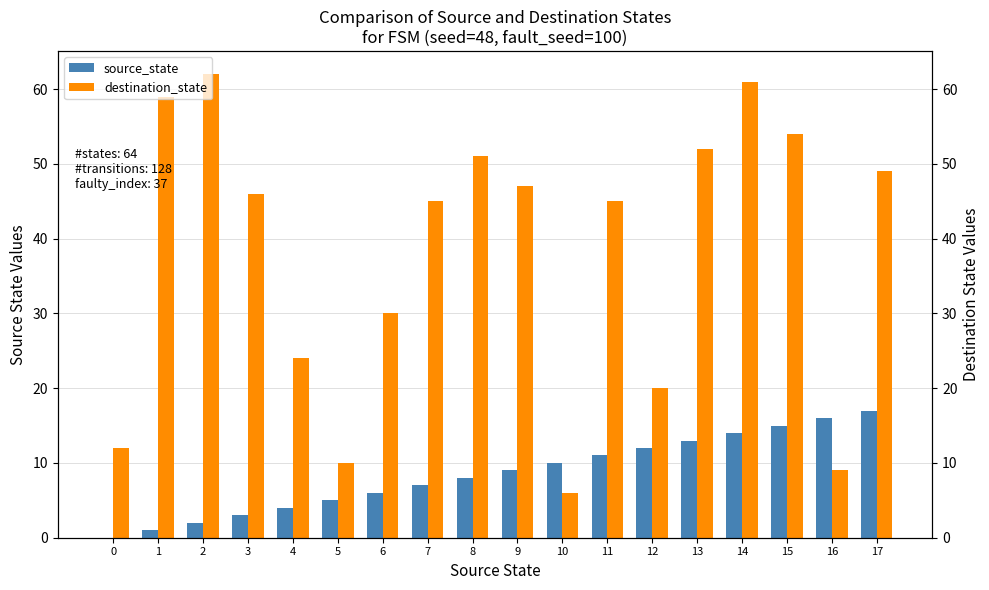

At which label does destination_state reach its peak?

2